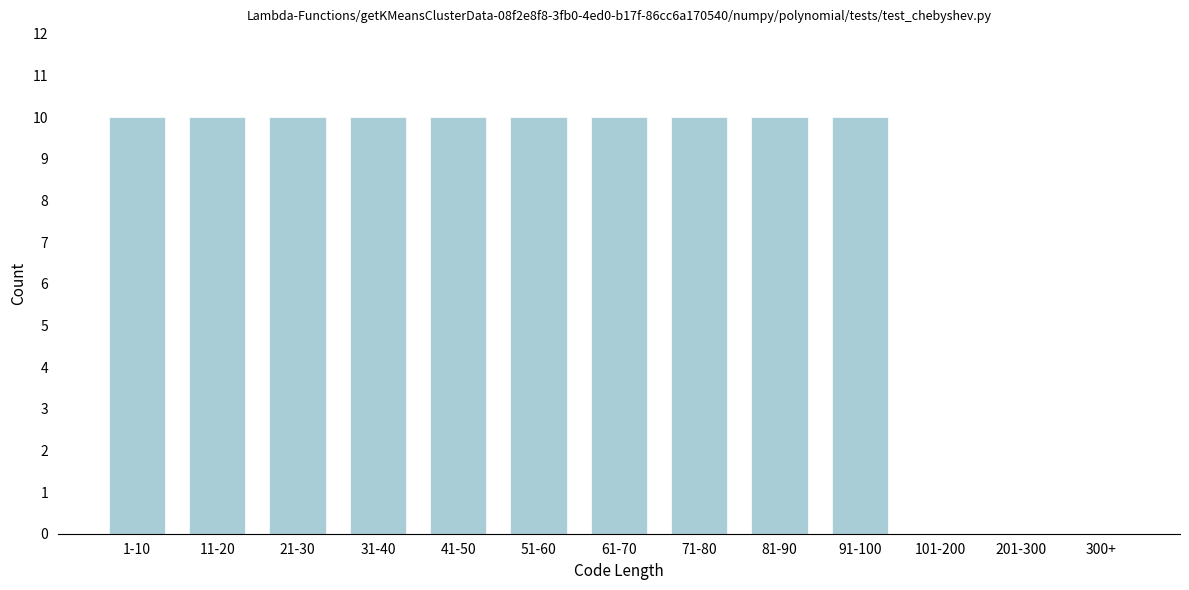

Reading left to right, what are all the values shown in this chart?

1-10=10	11-20=10	21-30=10	31-40=10	41-50=10	51-60=10	61-70=10	71-80=10	81-90=10	91-100=10	101-200=0	201-300=0	300+=0